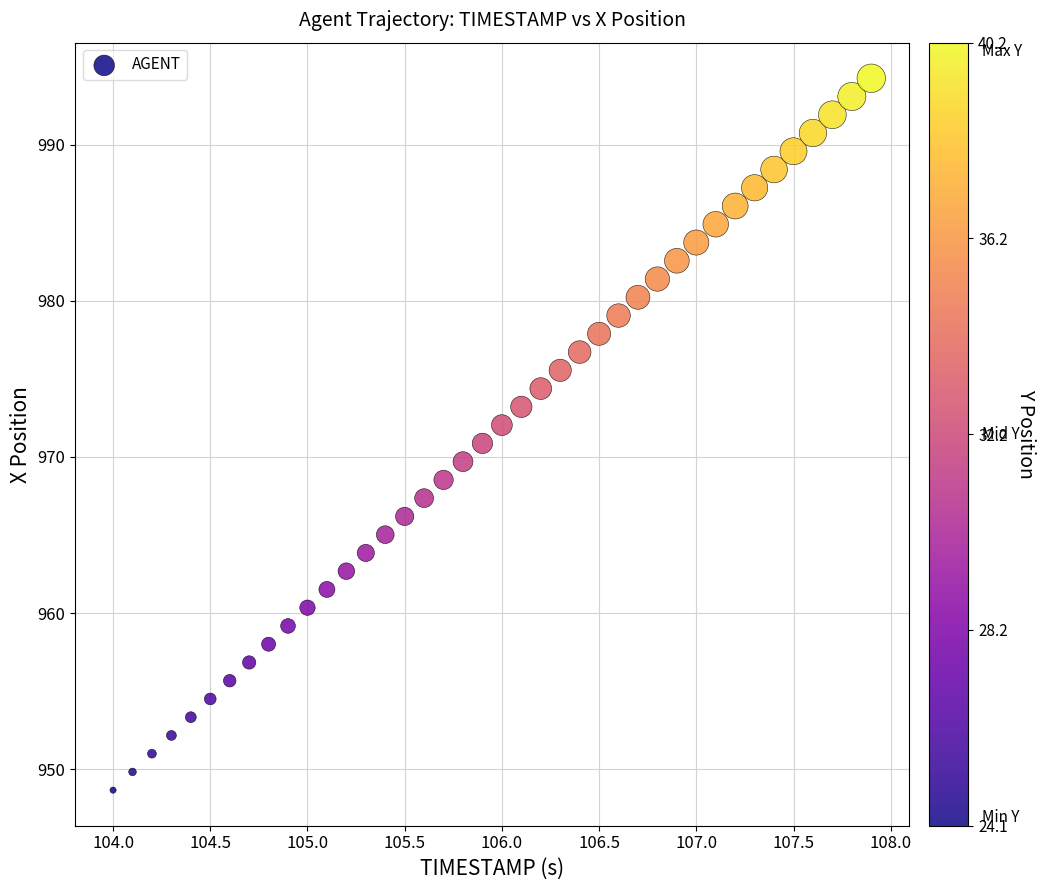

What is the range of X values (max minus min)?

3.9